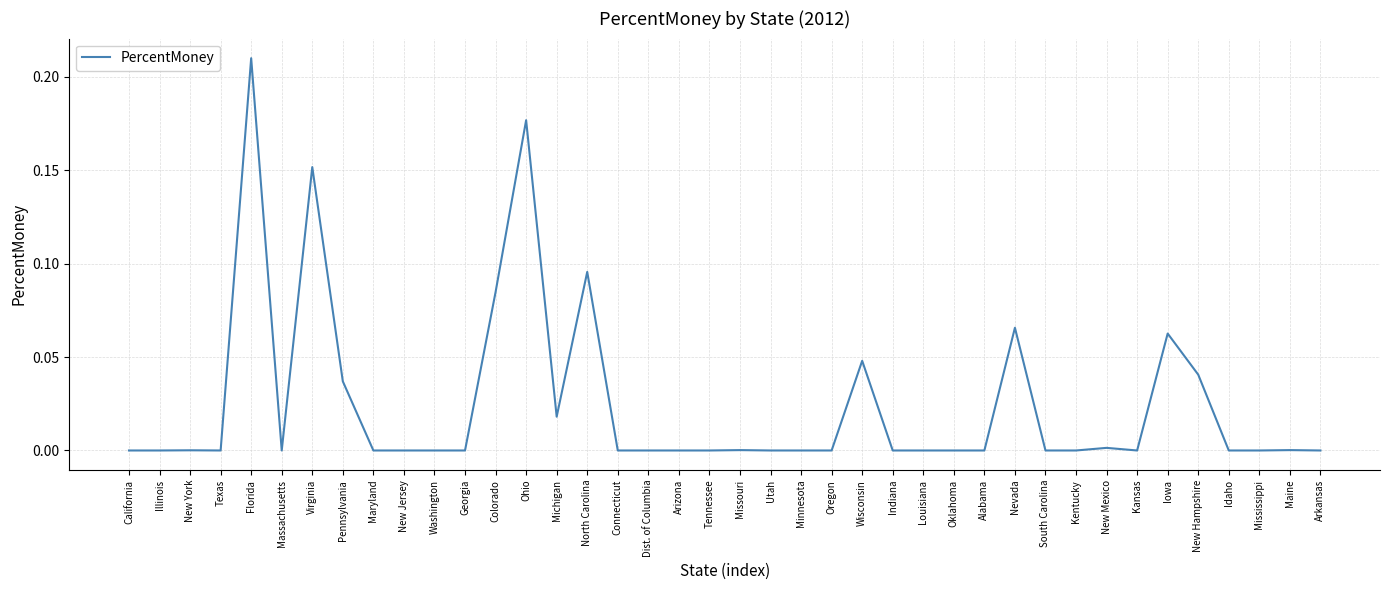

The chart shows a value of 0.0 at Alabama. True or false?

True